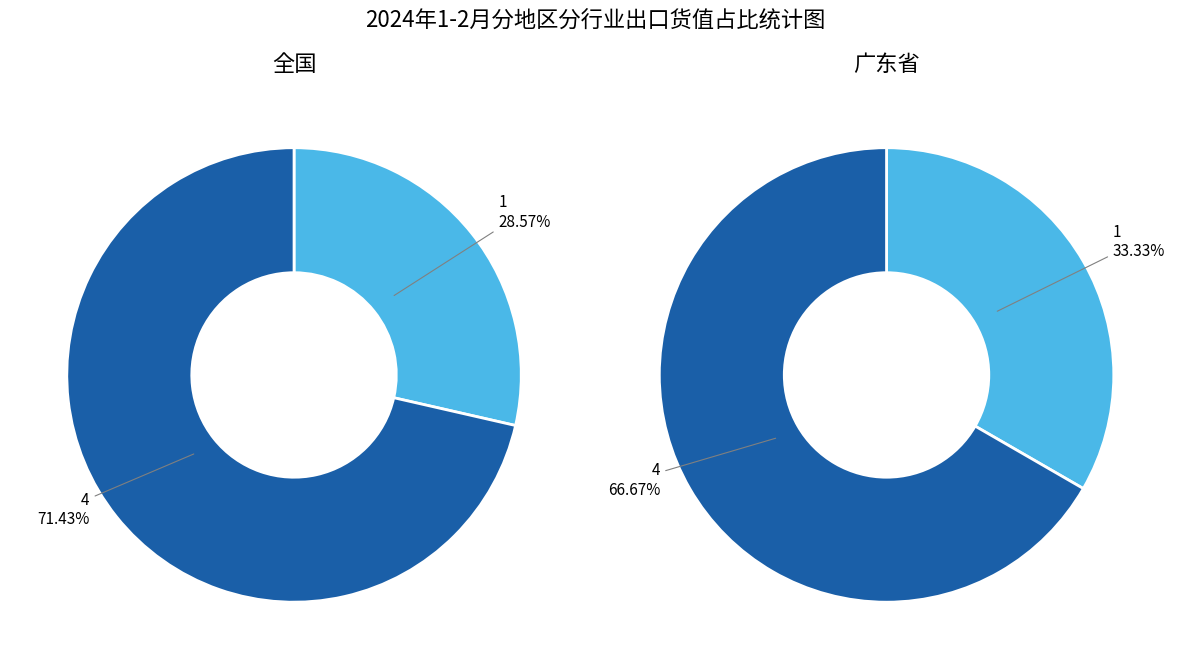

What is the largest slice in the pie chart?

4